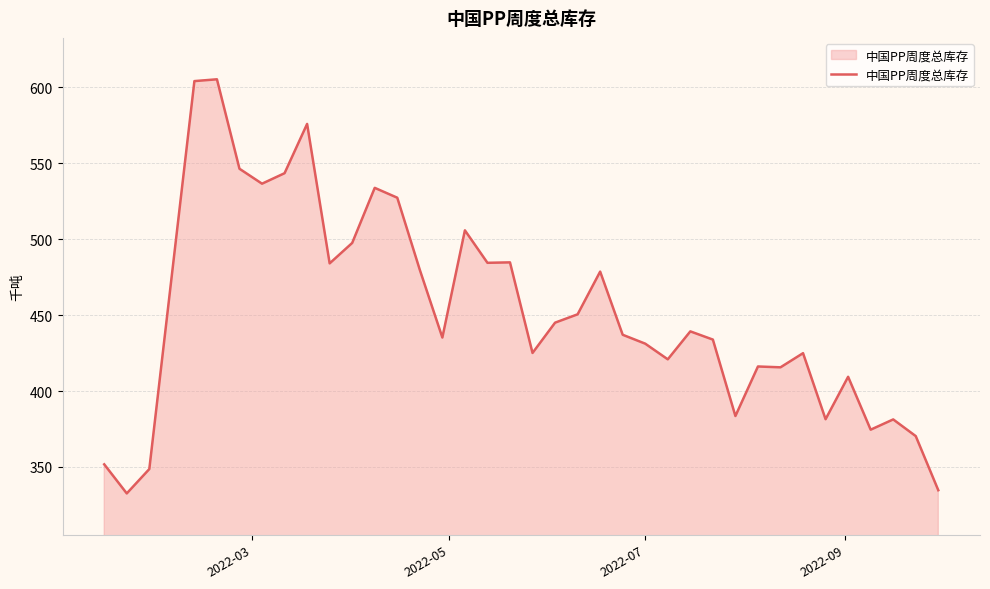

What is the maximum value shown in the chart?

605.4